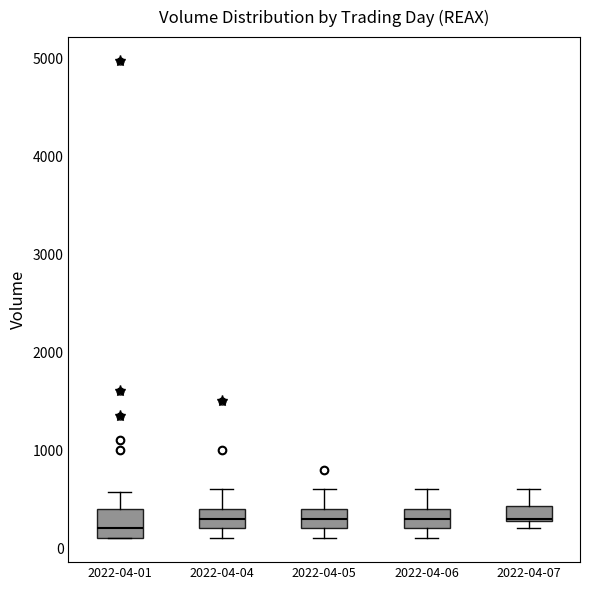

Reading left to right, transcribe this box plot: for each box, give where its median line is, the range the box spans, and where its two whiskers end, as read against the y-axis. The values are not printed on the chart, so give them approximately, as read against the axis.

2022-04-01: median 200, box 100 to 400, whiskers 100 to 600
2022-04-04: median 300, box 200 to 400, whiskers 100 to 600
2022-04-05: median 300, box 200 to 400, whiskers 100 to 600
2022-04-06: median 300, box 200 to 400, whiskers 100 to 600
2022-04-07: median 300, box 300 to 400, whiskers 200 to 600